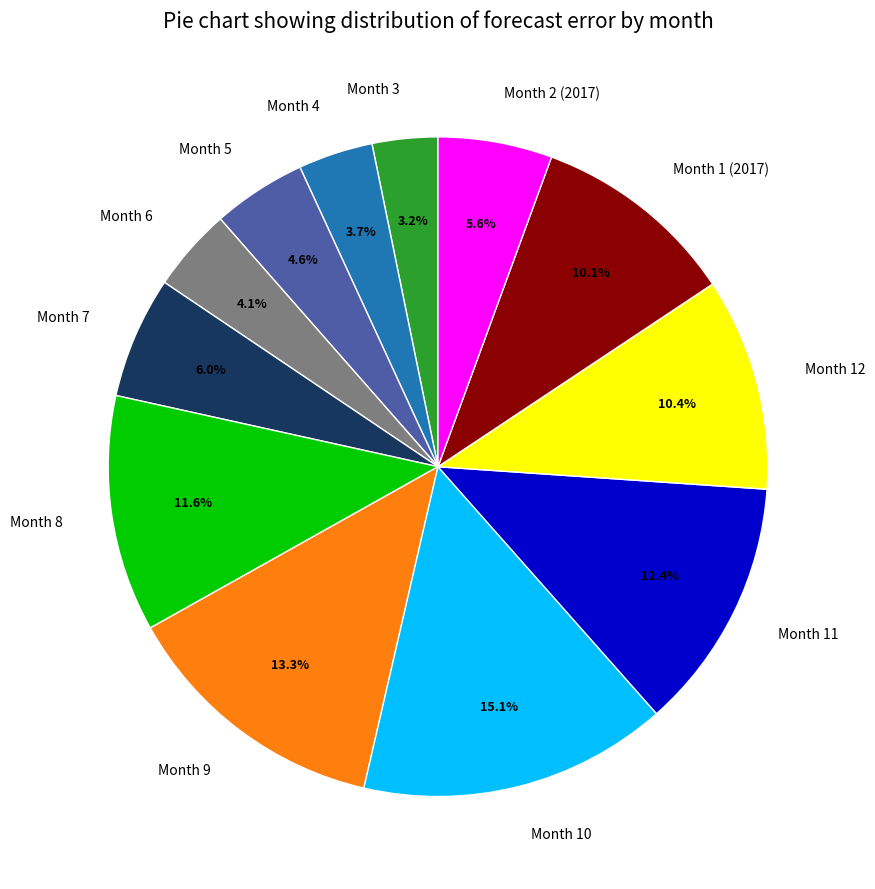

To the nearest percent, what portion does Month 11 represent?

12%